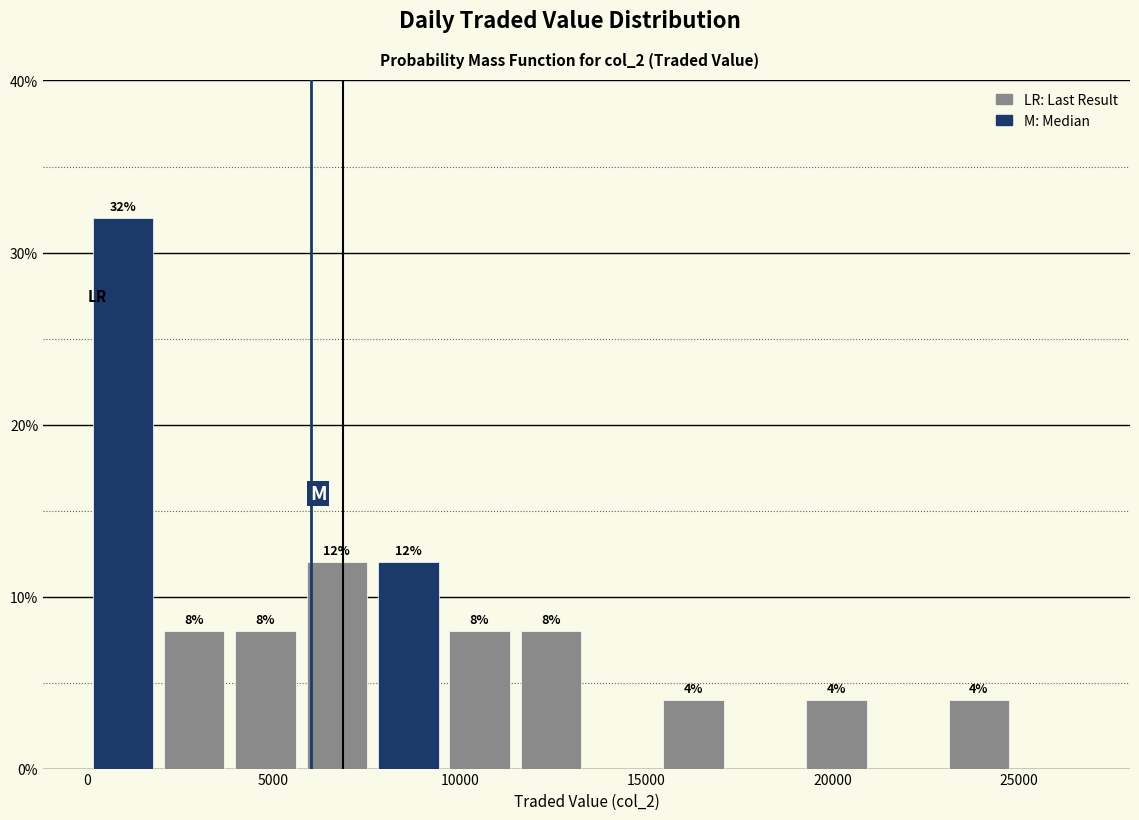

Around what value on the x-axis is the tallest bar? Give the approximate position of its centre, as read against the axis.

1000